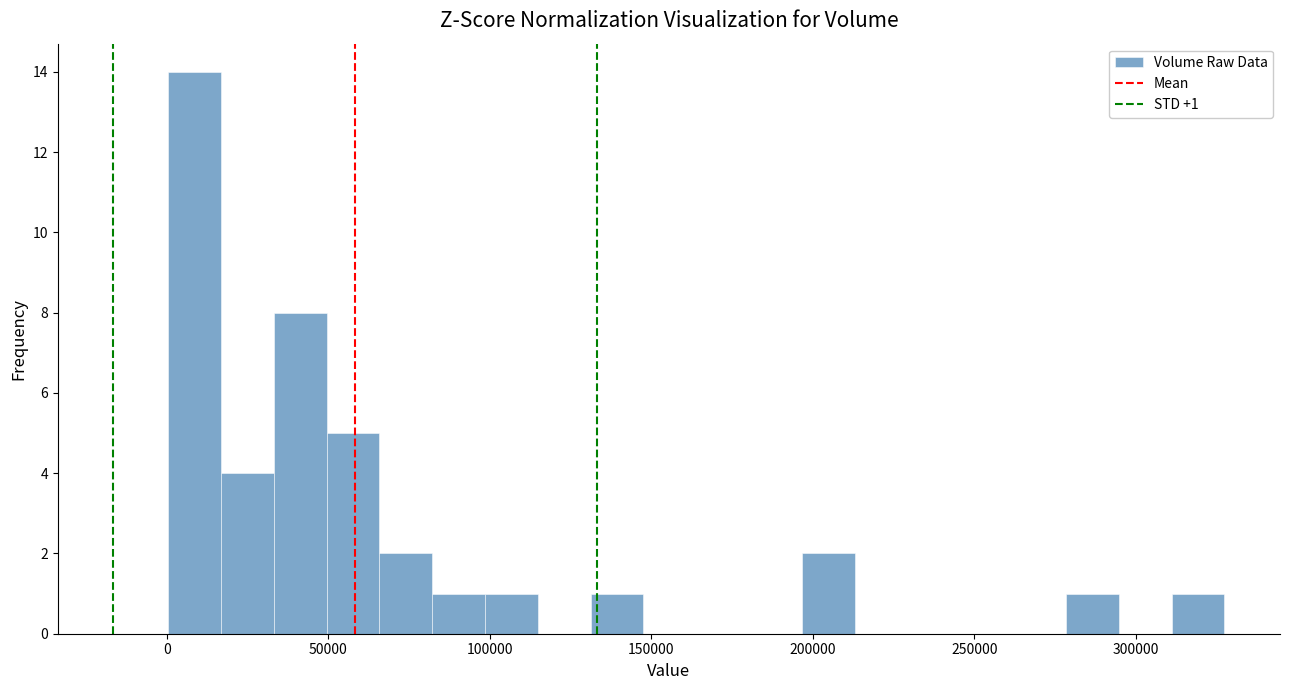

Around what value on the x-axis is the tallest bar? Give the approximate position of its centre, as read against the axis.

10000